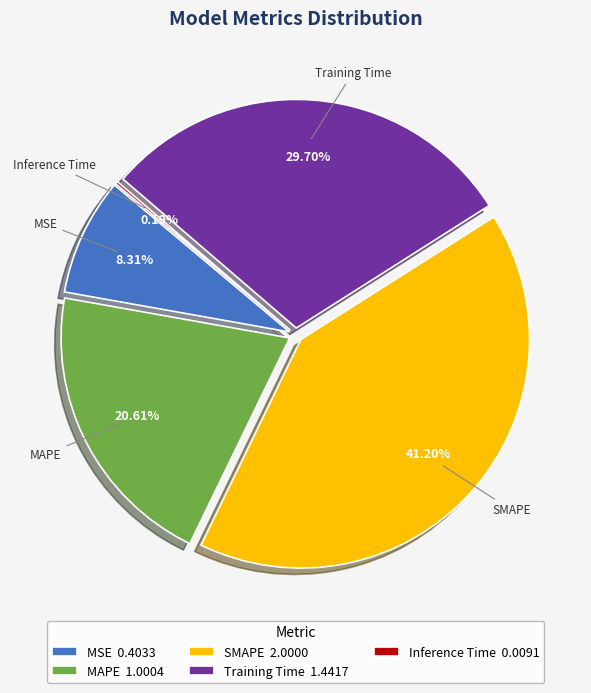

How many slices are in this pie chart?

5